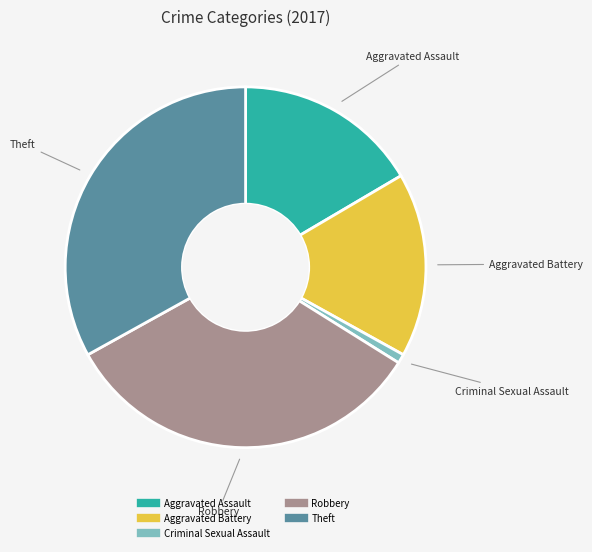

Which has a higher value, Aggravated Battery or Criminal Sexual Assault?

Aggravated Battery